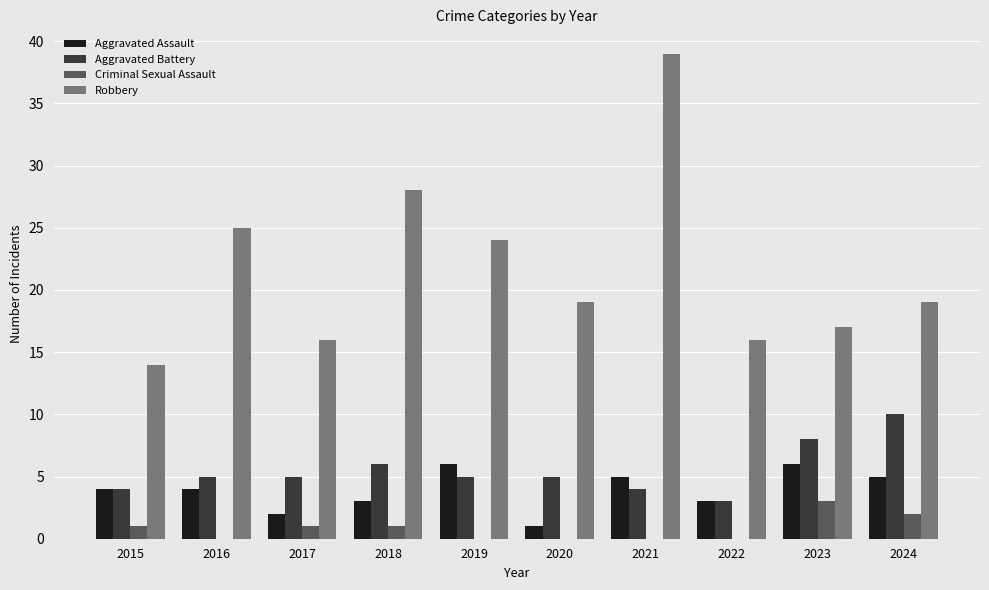

What is the total value across all series at 2017?

24